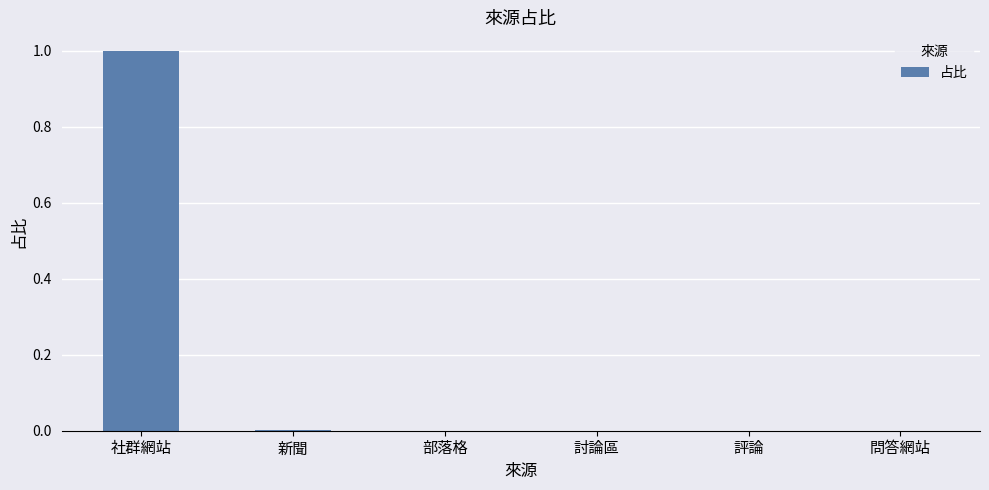

What is the sum of all values?

1.0